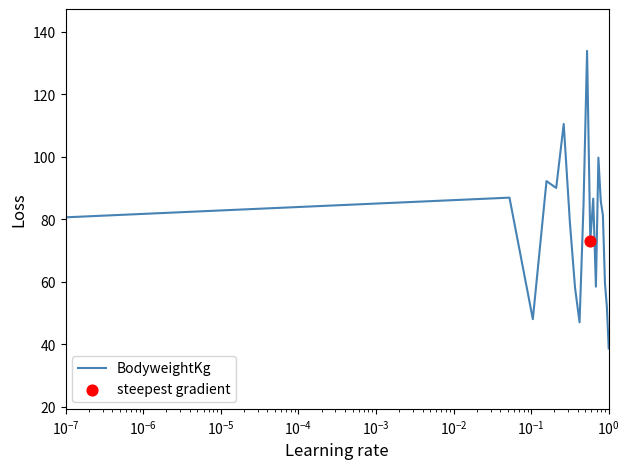

What is the greatest value displayed?

133.9